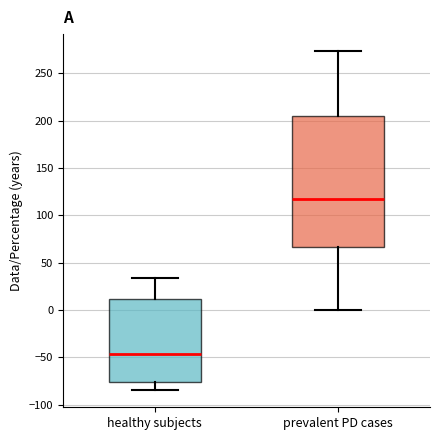

Reading left to right, read every box against the y-axis: the position of its median line, the range the box covers, and the ends of its whiskers. The values are not printed on the chart, so give them approximately, as read against the axis.

healthy subjects: median -45, box -75 to 10, whiskers -85 to 35
prevalent PD cases: median 120, box 65 to 205, whiskers 0 to 275